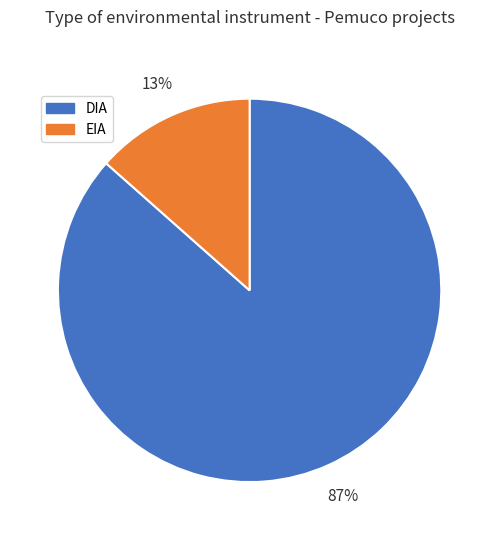

Which category has the smallest portion of the pie?

EIA